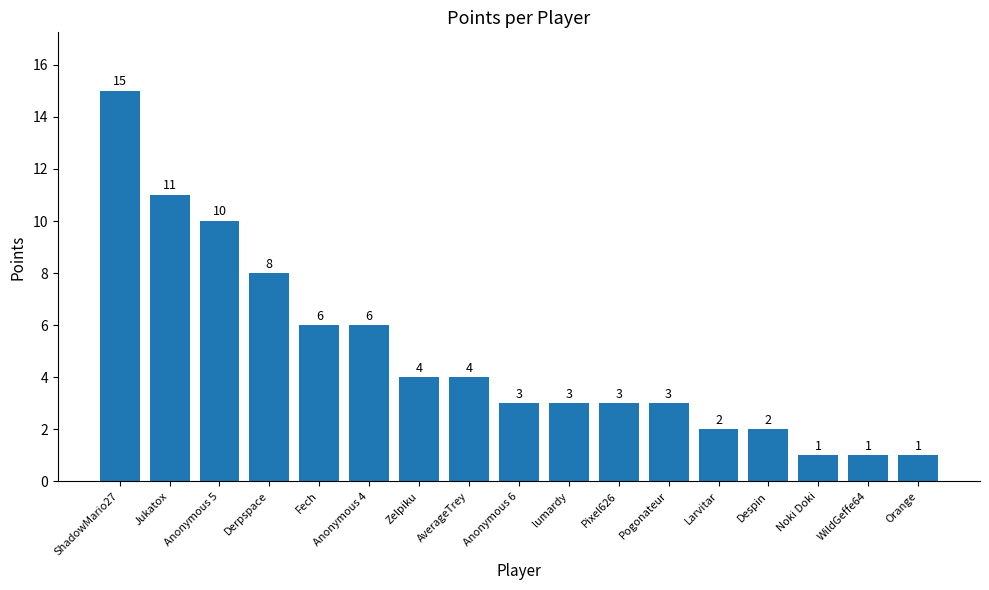

What is the change in value from ShadowMario27 to Larvitar?

-13